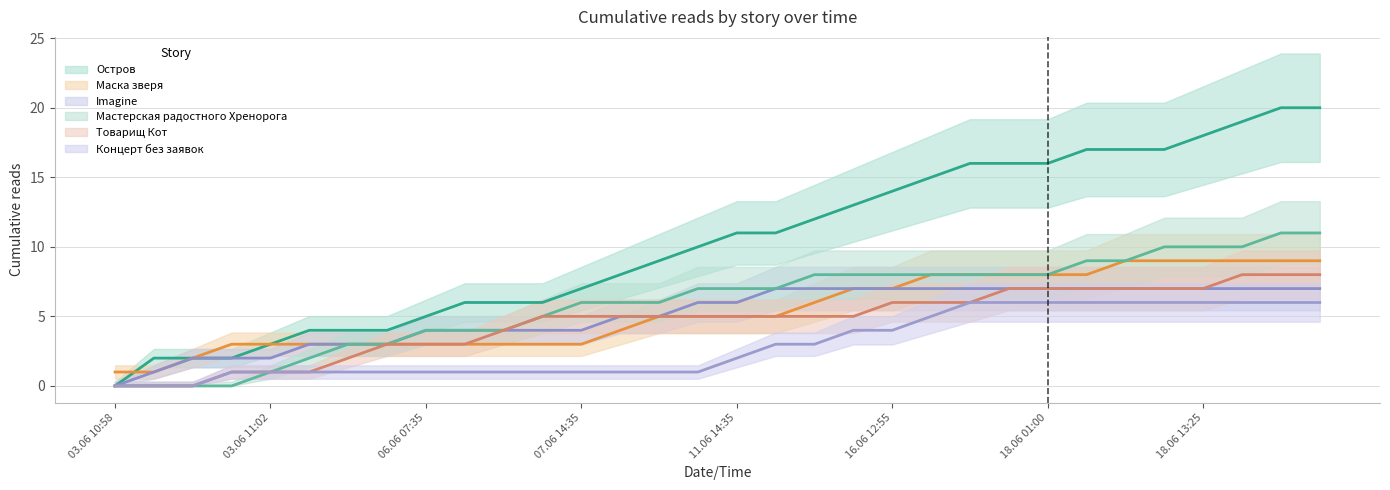

The value of Маска зверя at 12.06 09:35 is 3. True or false?

False